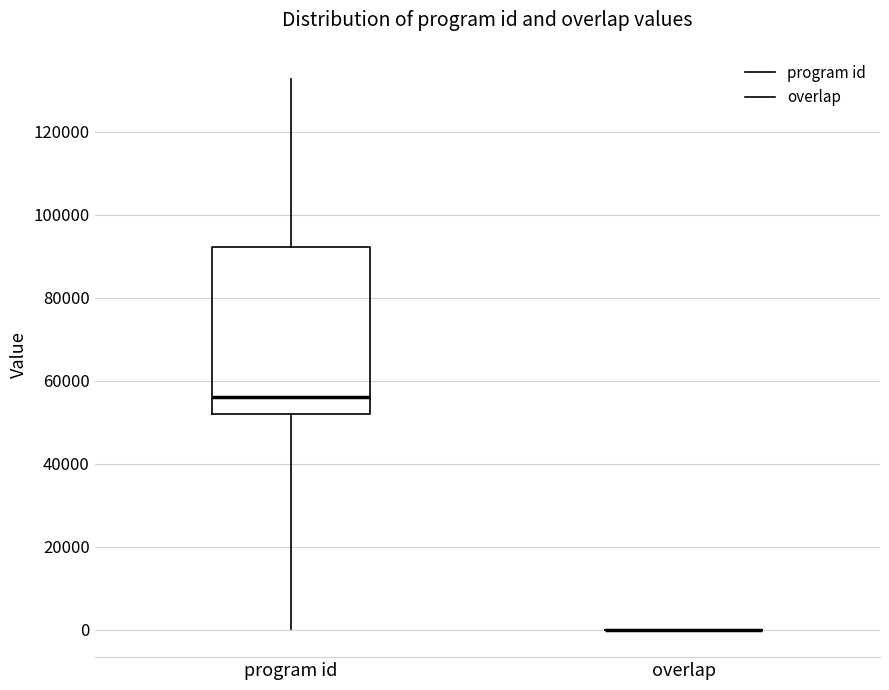

Reading left to right, read every box against the y-axis: the position of its median line, the range the box covers, and the ends of its whiskers. The values are not printed on the chart, so give them approximately, as read against the axis.

program id: median 56000, box 52000 to 92000, whiskers 0 to 132000
overlap: box collapsed to a line at 0, whiskers 0 to 0